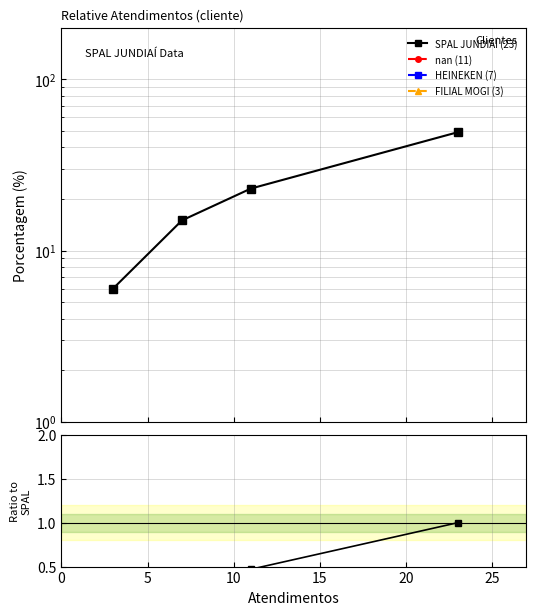

The value at 0 is 1.0. True or false?

True